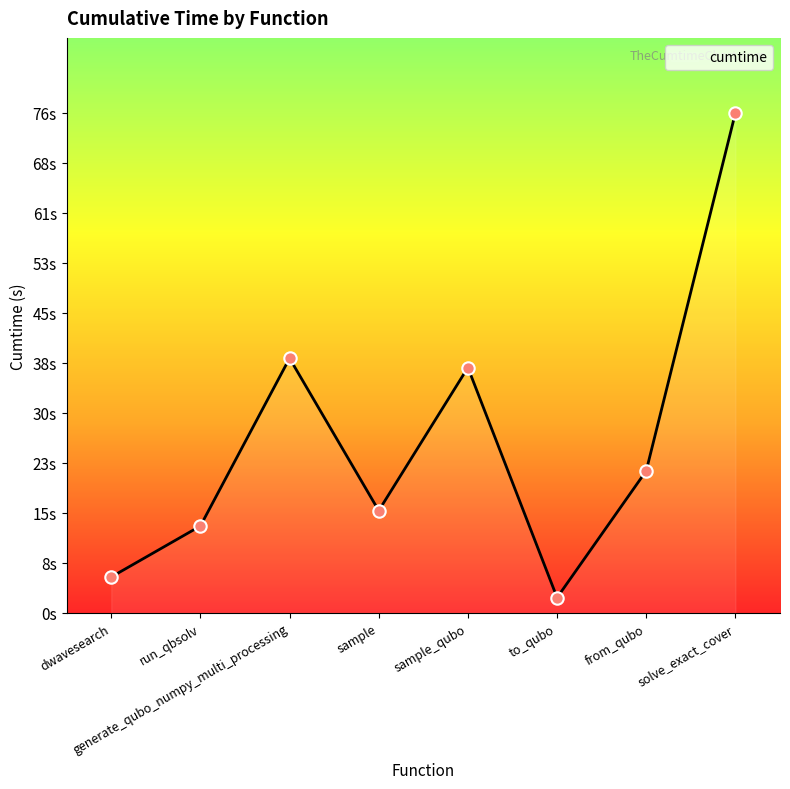

Approximately how many times larger is the value at from_qubo compared to sample?

1.4